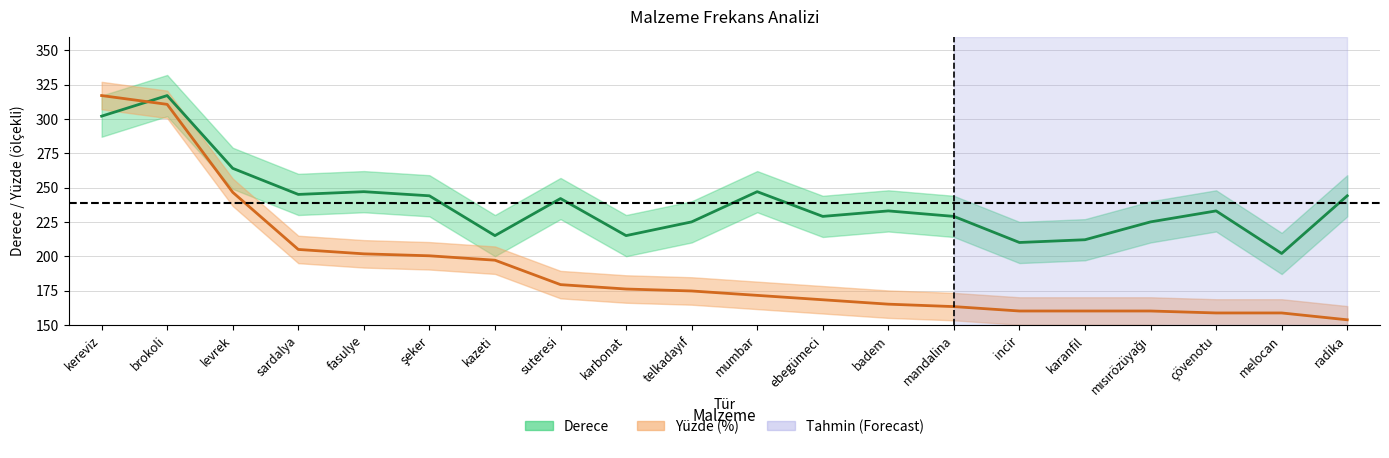

Is this an area chart (filled region under the line)?

No